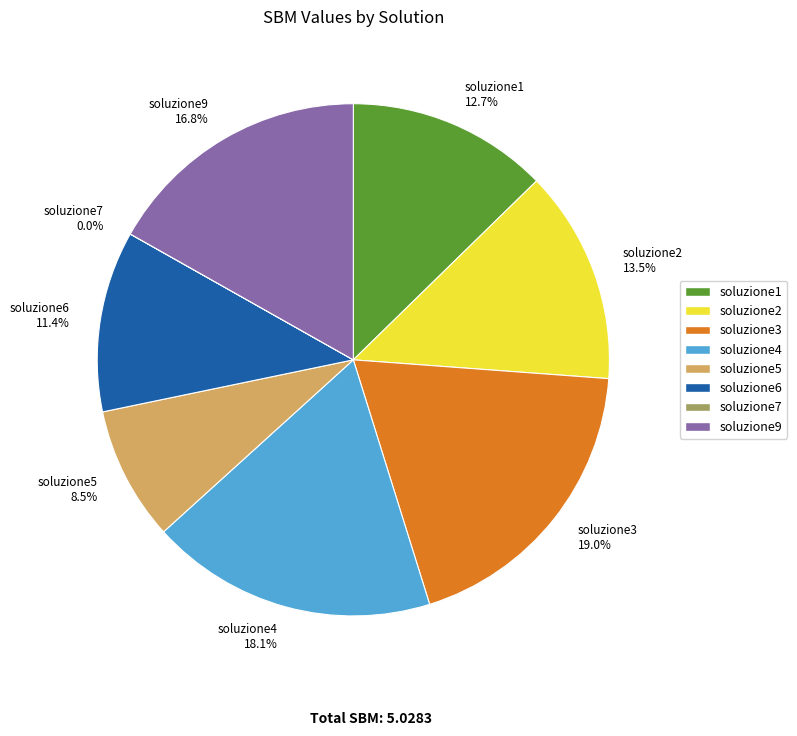

Is there any slice that represents more than half of the pie?

No